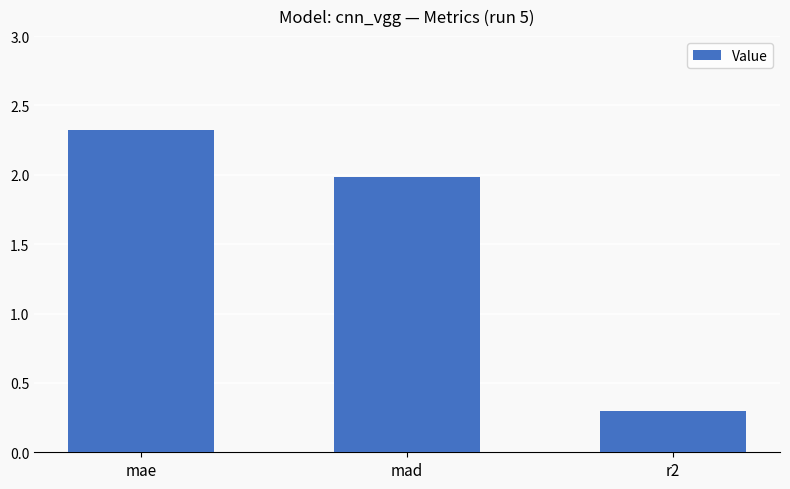

Count the number of categories in the chart.

3